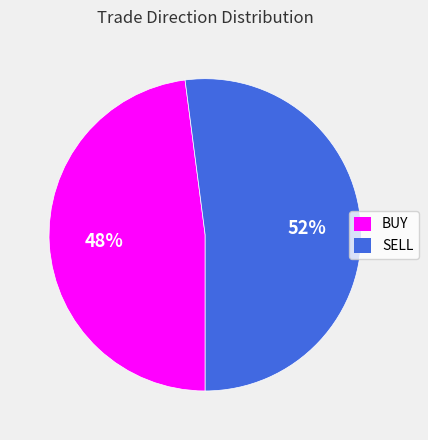

Rank the categories by value from lowest to highest.

BUY, SELL